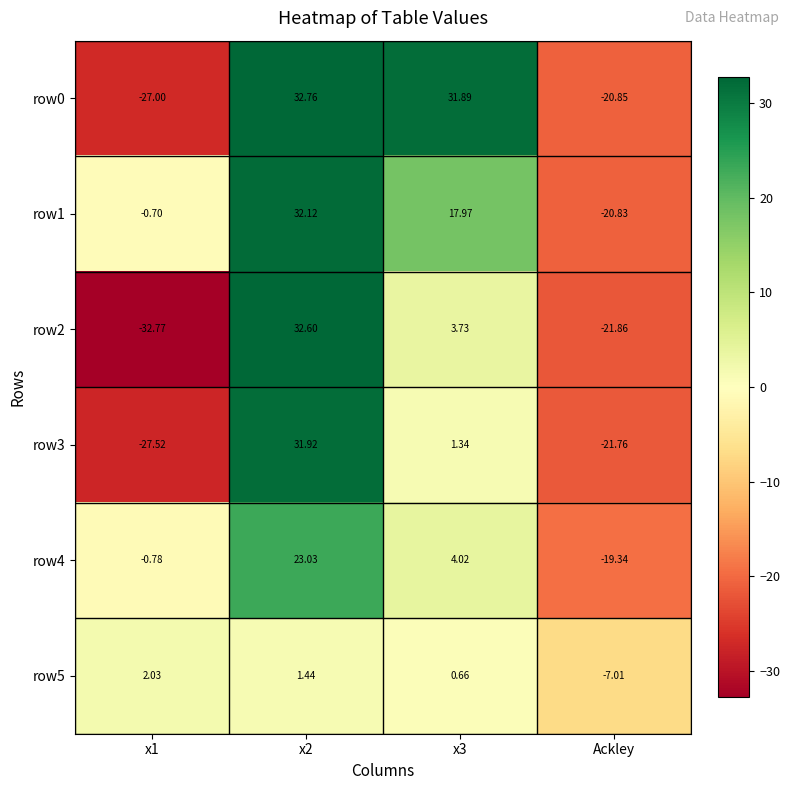

What is the smallest value displayed?

-32.8